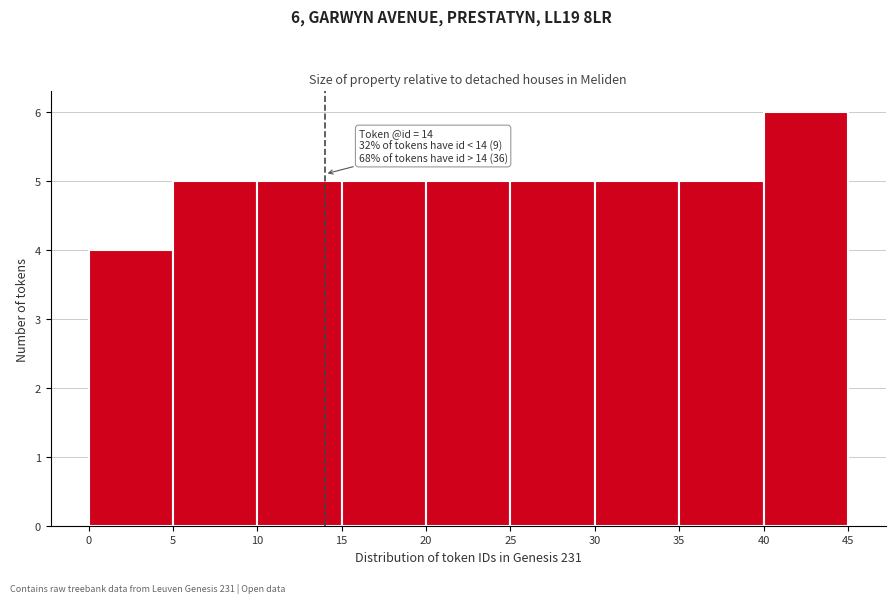

Over which range of the x-axis is the bar tallest?

40 to 45